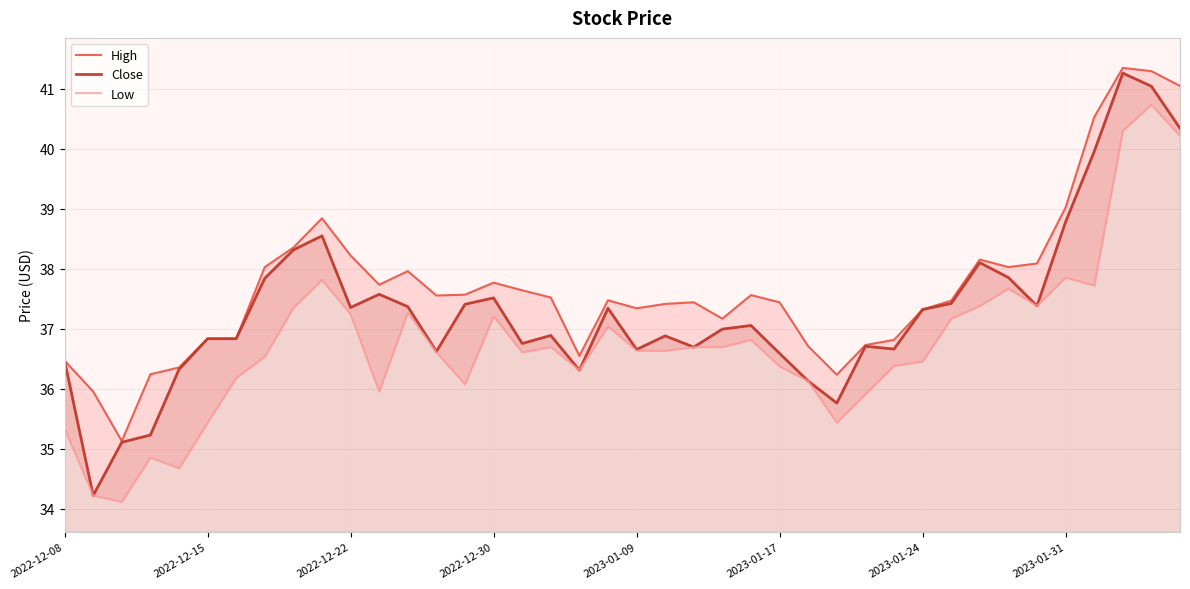

Is the value of High at 27 greater than the value of Close at 32?

No